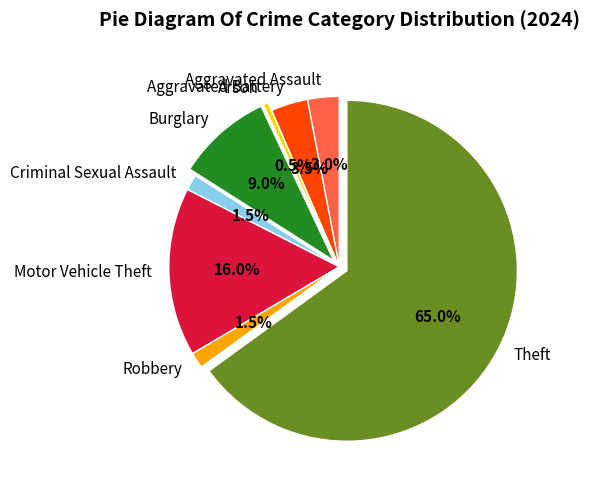

Is Theft the majority of the pie?

Yes